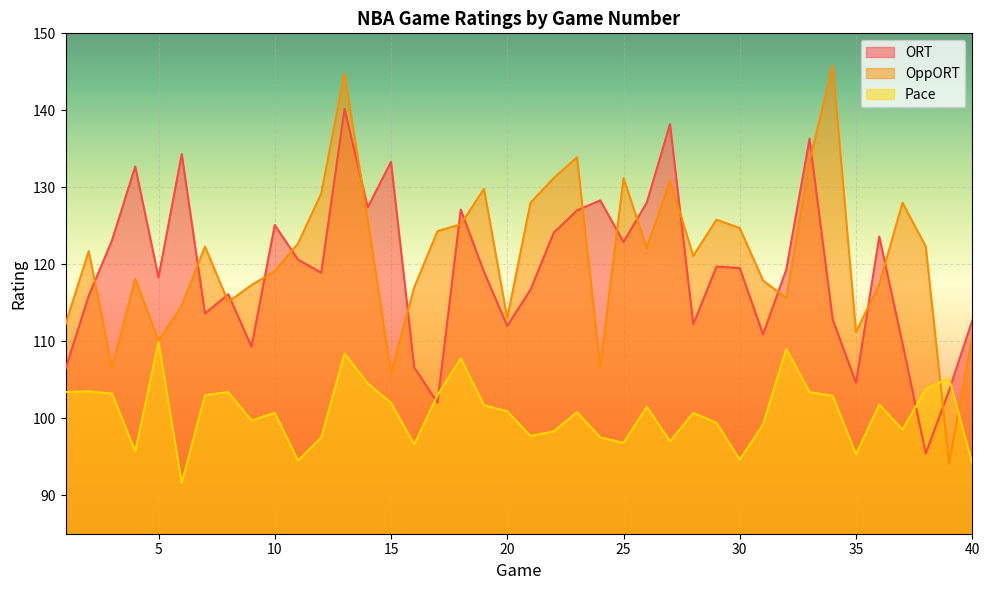

What is the difference between the maximum and second lowest values in the Pace series?

15.8